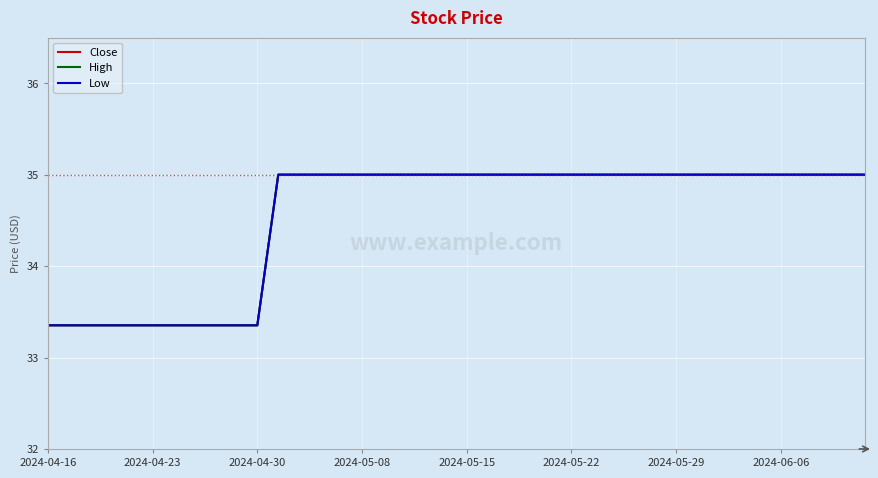

Does the chart display data point markers on the line(s)?

No